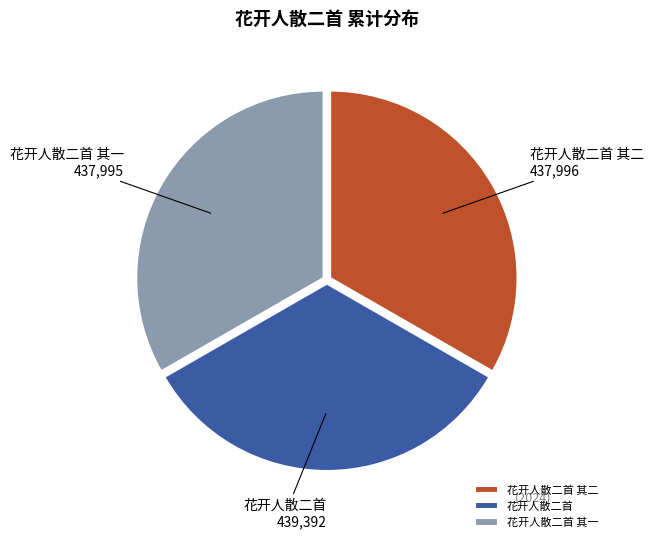

True or false: 花开人散二首 其二 accounts for 33% of the total.

True